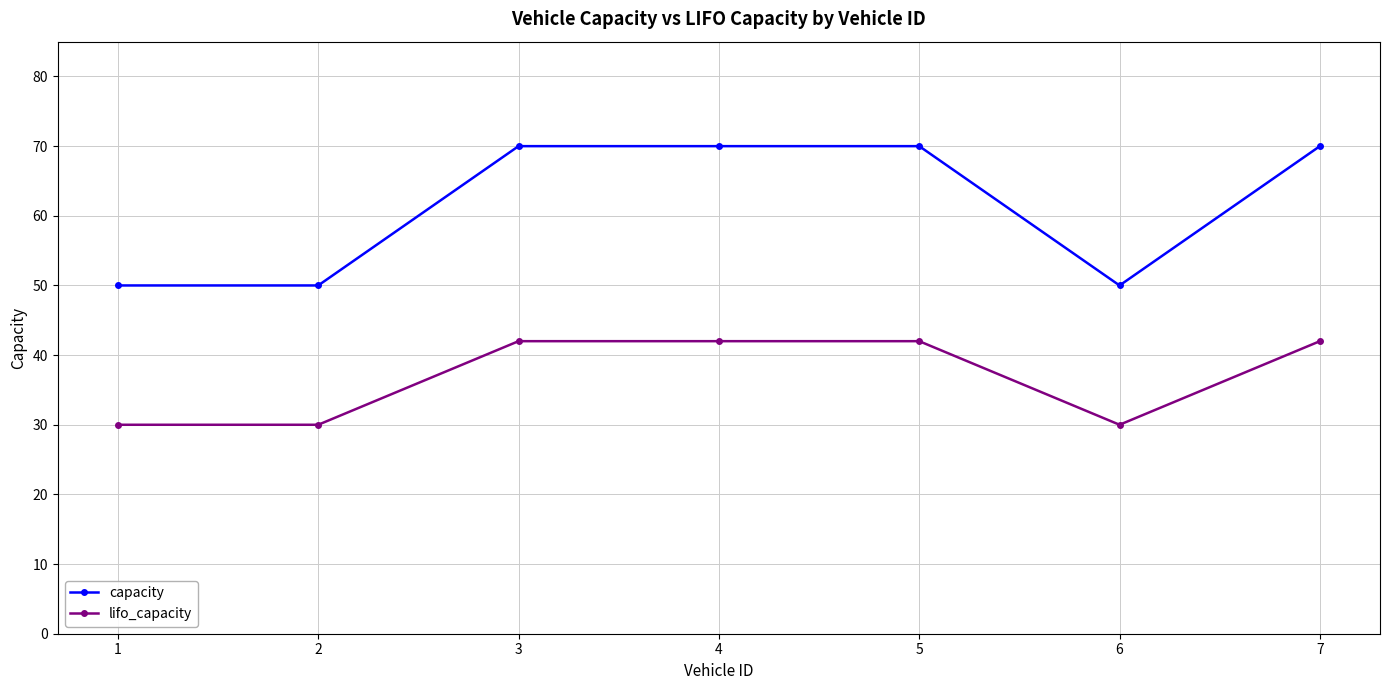

What is the smallest value displayed?

30